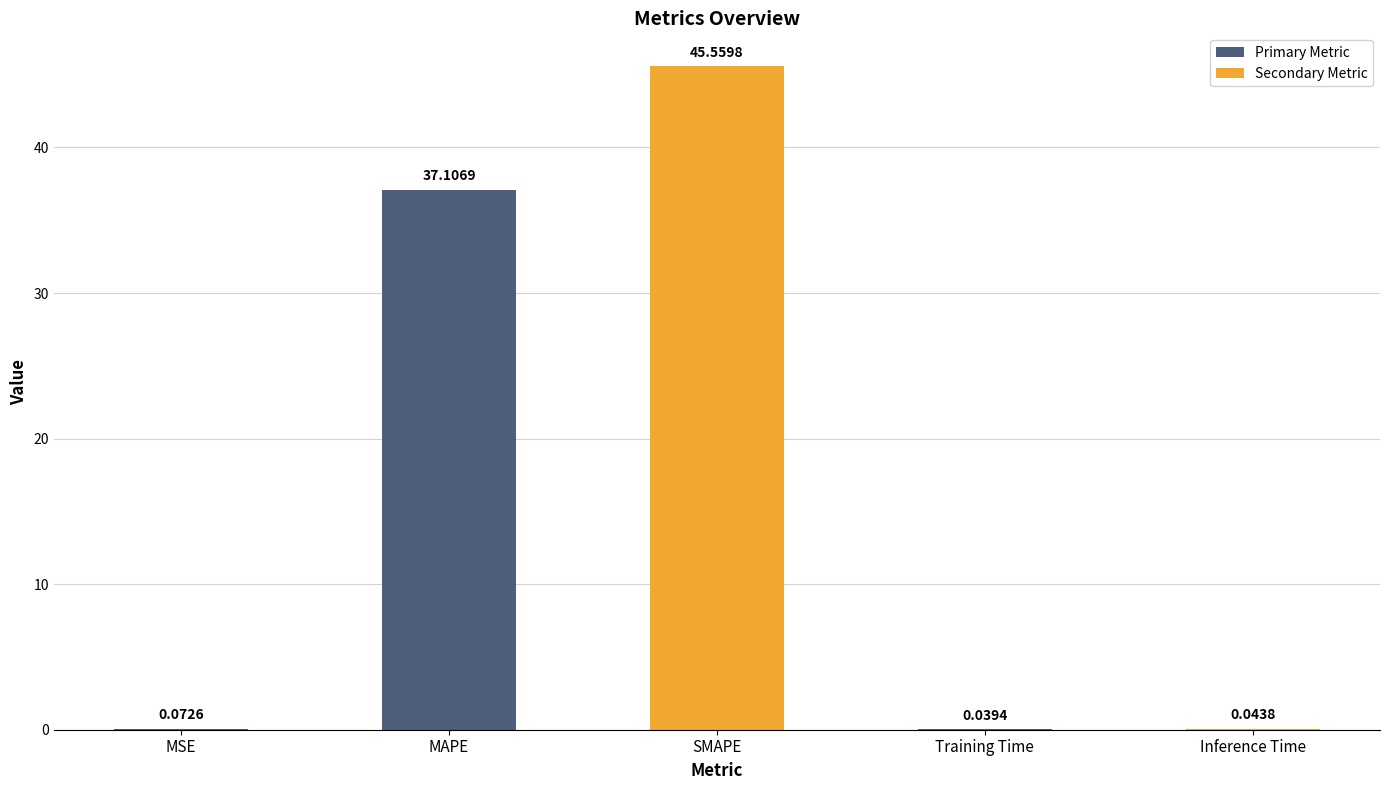

Which category has the highest value across all series?

SMAPE